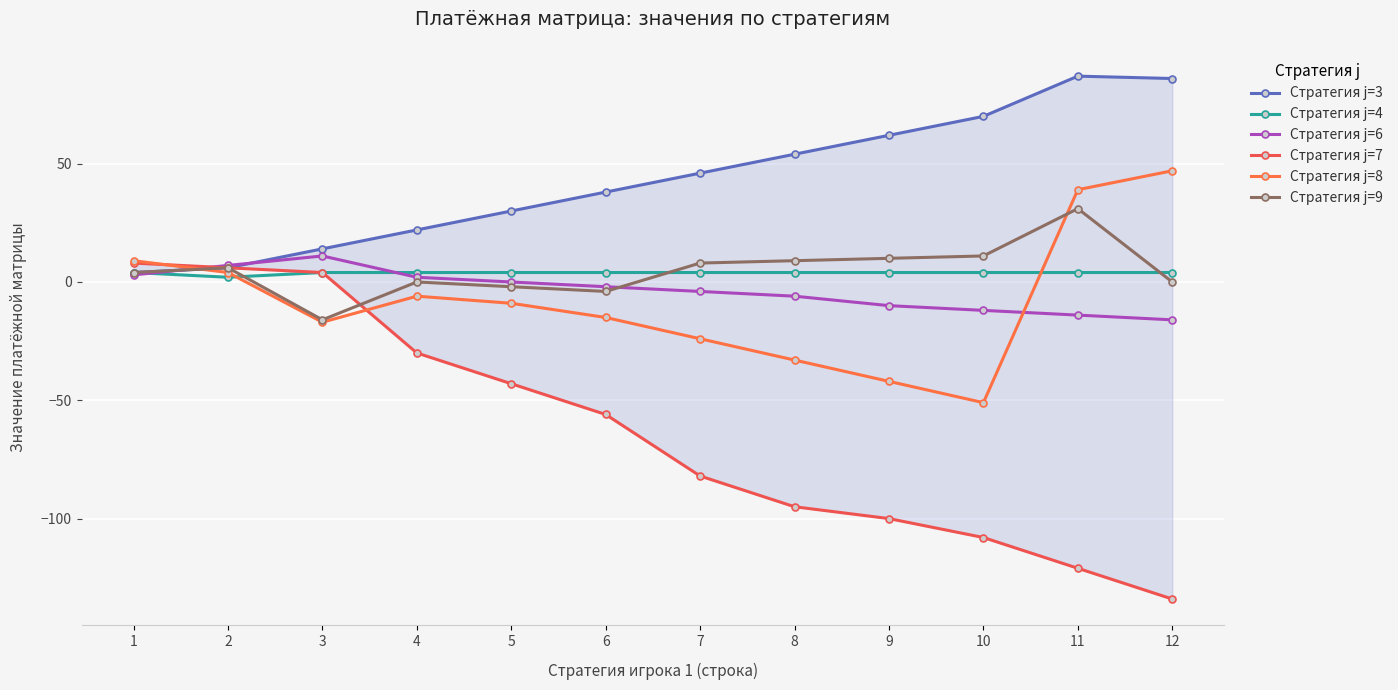

Reading left to right, what are all the values shown in this chart?

Стратегия j=3: 1=4	2=6	3=14	4=22	5=30	6=38	7=46	8=54	9=62	10=70	11=87	12=86
Стратегия j=4: 1=4	2=2	3=4	4=4	5=4	6=4	7=4	8=4	9=4	10=4	11=4	12=4
Стратегия j=6: 1=3	2=7	3=11	4=2	5=0	6=-2	7=-4	8=-6	9=-10	10=-12	11=-14	12=-16
Стратегия j=7: 1=8	2=6	3=4	4=-30	5=-43	6=-56	7=-82	8=-95	9=-100	10=-108	11=-121	12=-134
Стратегия j=8: 1=9	2=4	3=-17	4=-6	5=-9	6=-15	7=-24	8=-33	9=-42	10=-51	11=39	12=47
Стратегия j=9: 1=4	2=6	3=-16	4=0	5=-2	6=-4	7=8	8=9	9=10	10=11	11=31	12=0